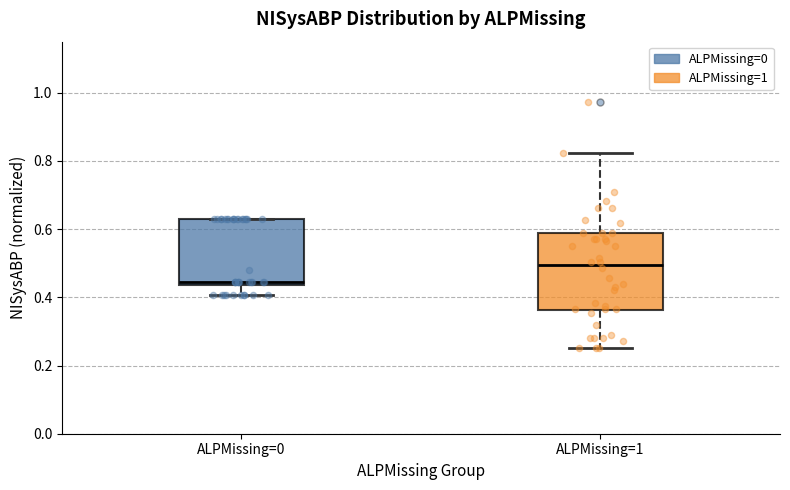

Comparing the boxes themselves (not the whiskers), which one is the tallest?

ALPMissing=1